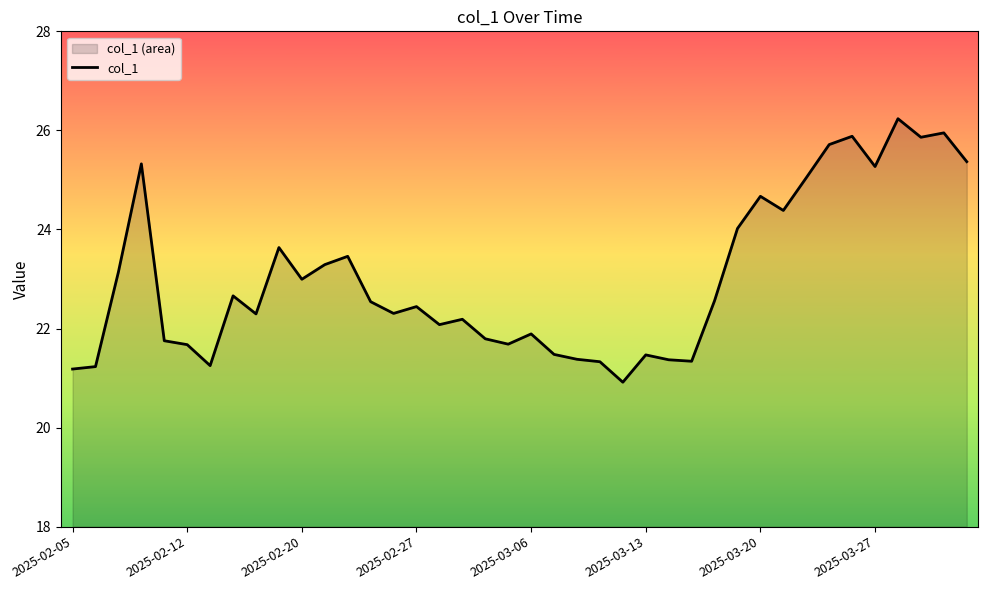

The value at 36 is 26.2. True or false?

True